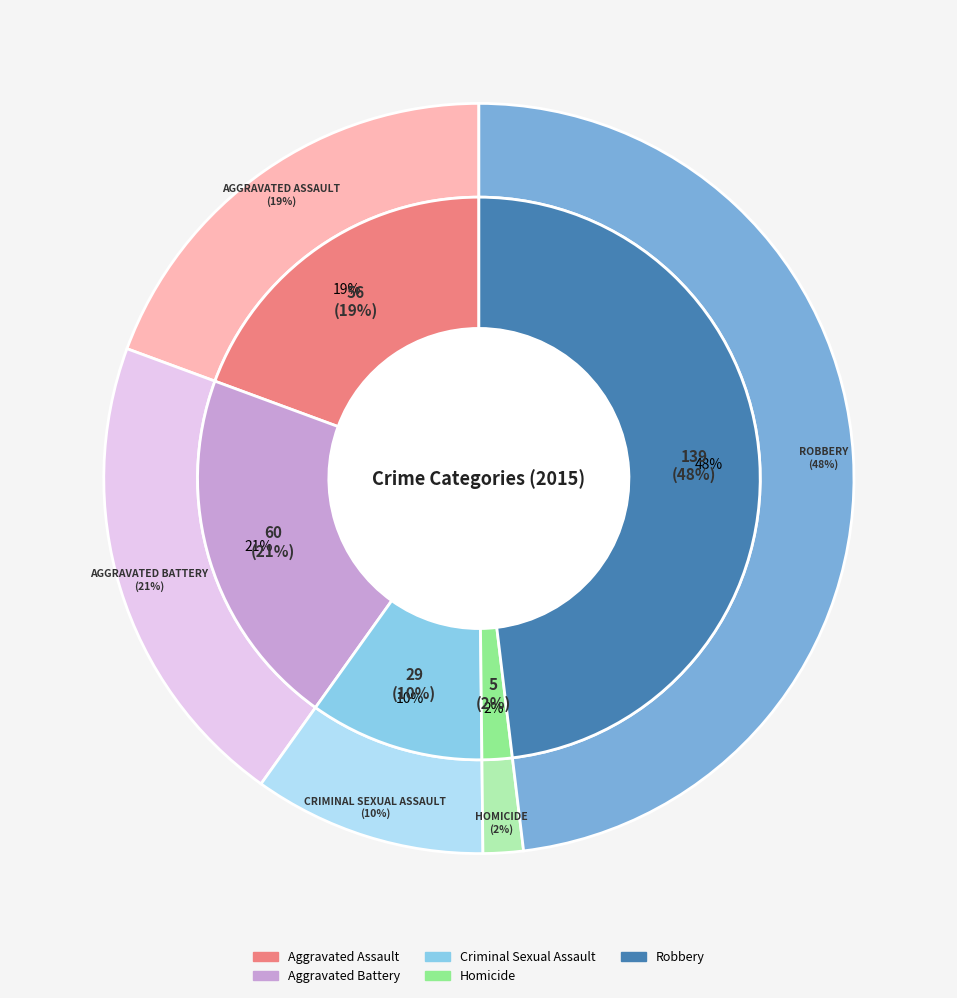

What percentage is NOT represented by Criminal Sexual Assault?

90.0%